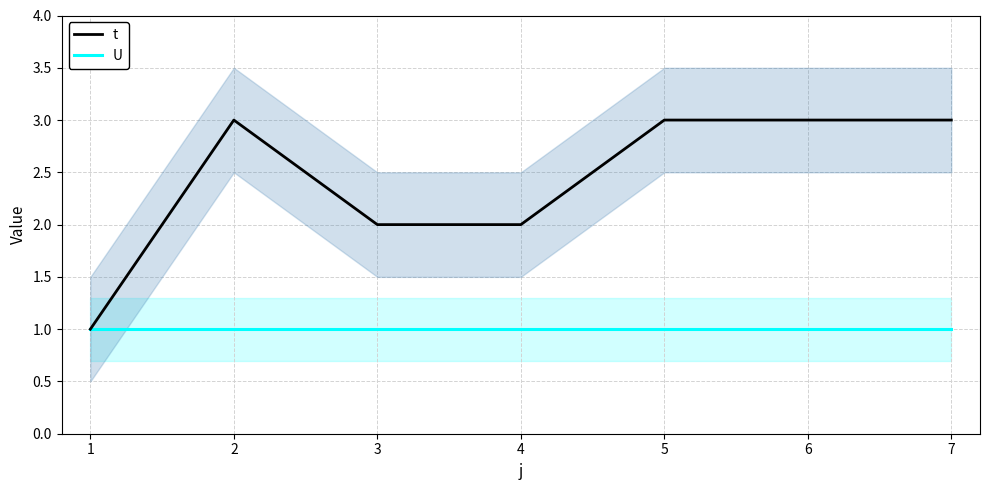

Which series has the largest range (max minus min)?

t